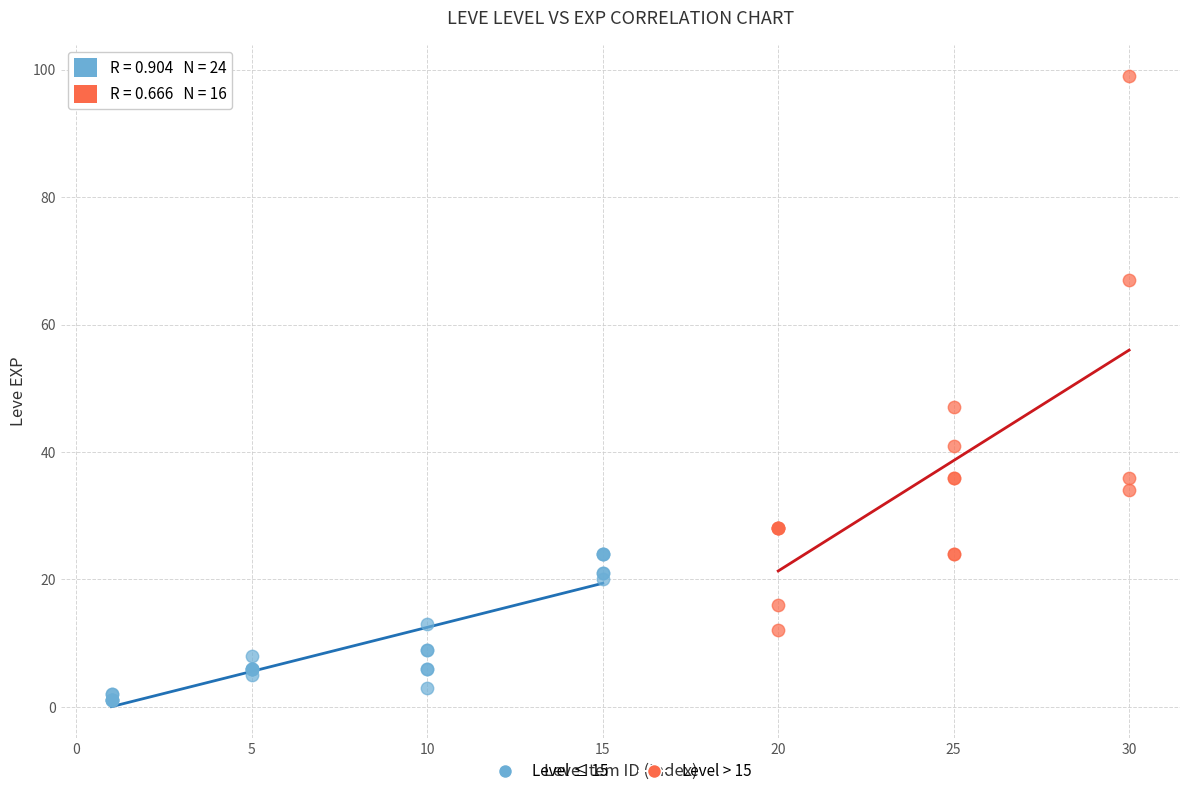

Which series reaches the minimum Y coordinate?

Level ≤ 15